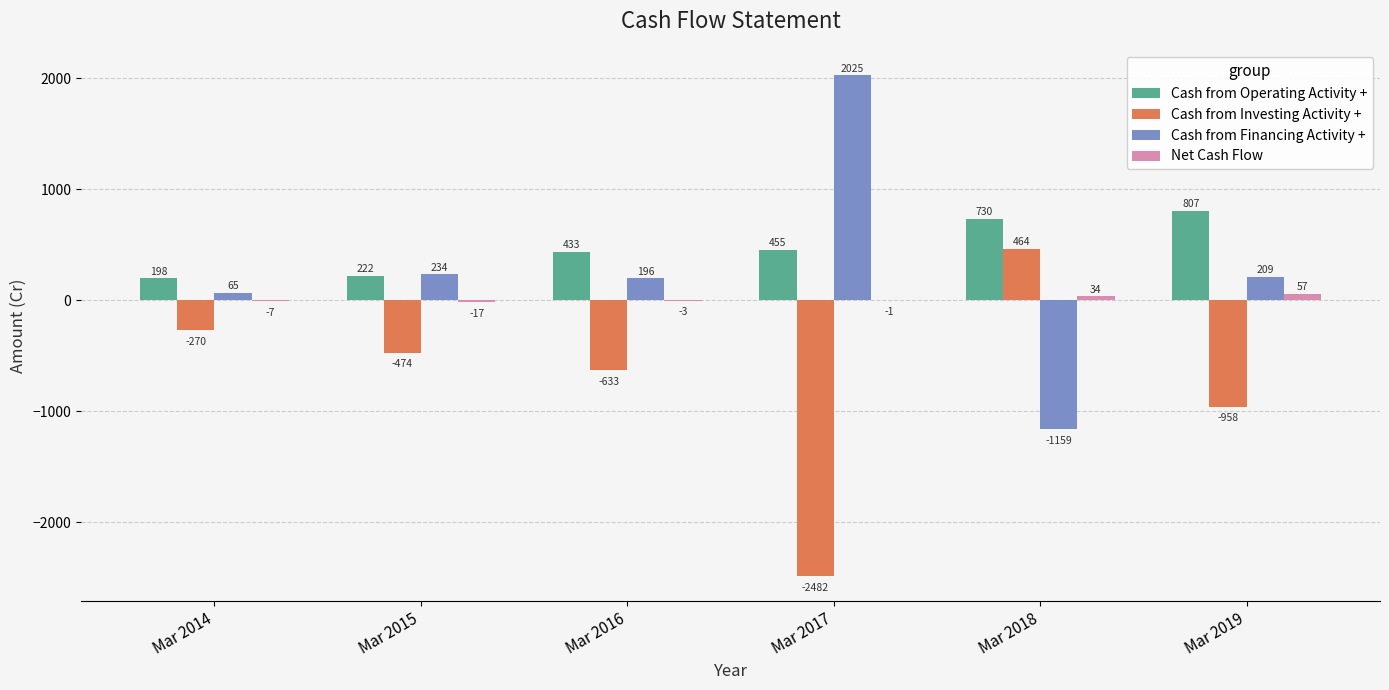

At which category is the sum across all series the highest?

Mar 2019